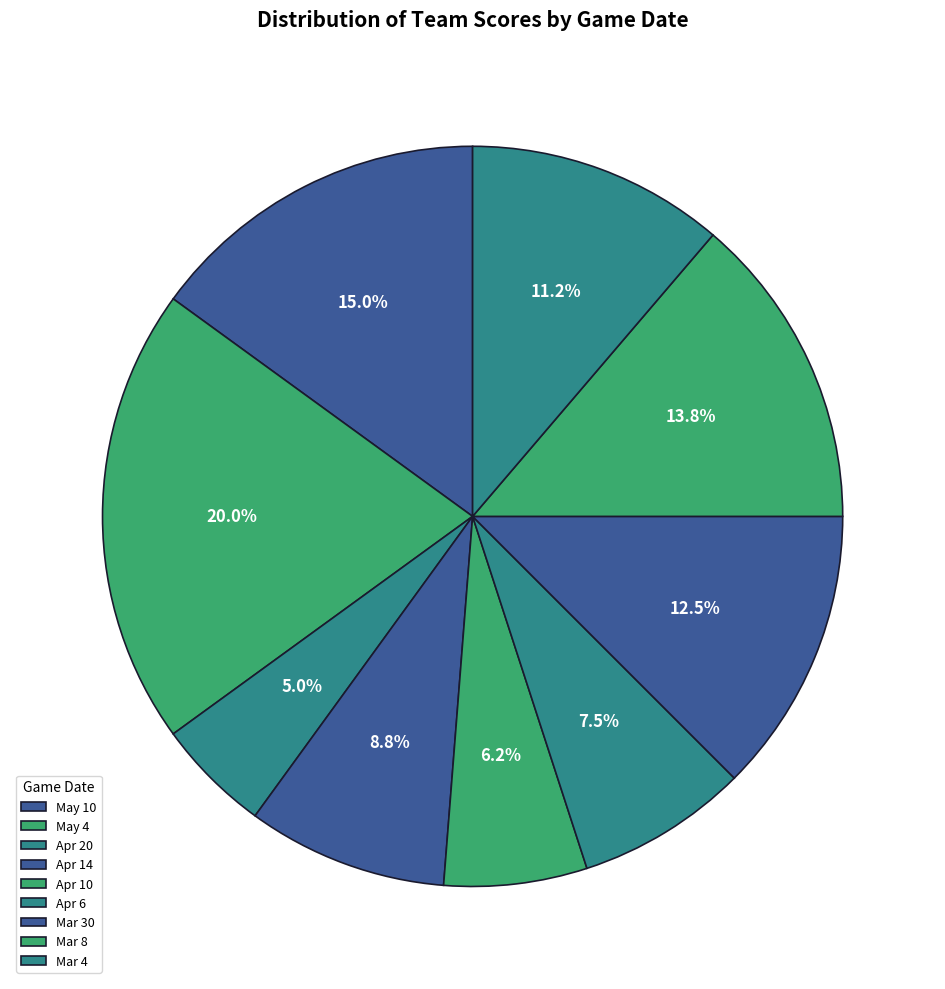

Count the number of slices in the pie.

9